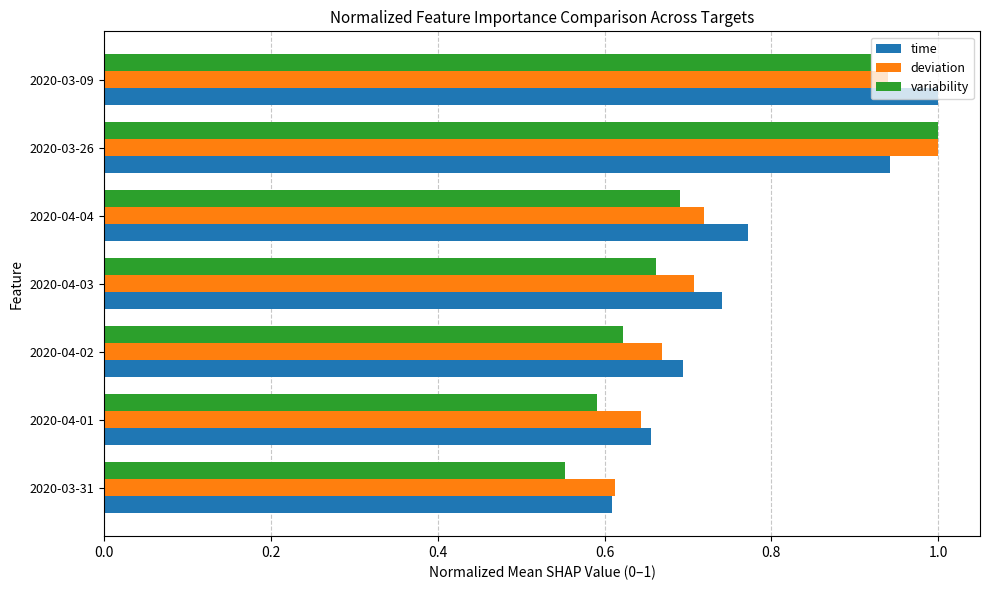

At how many categories does at least one series exceed 0?

7